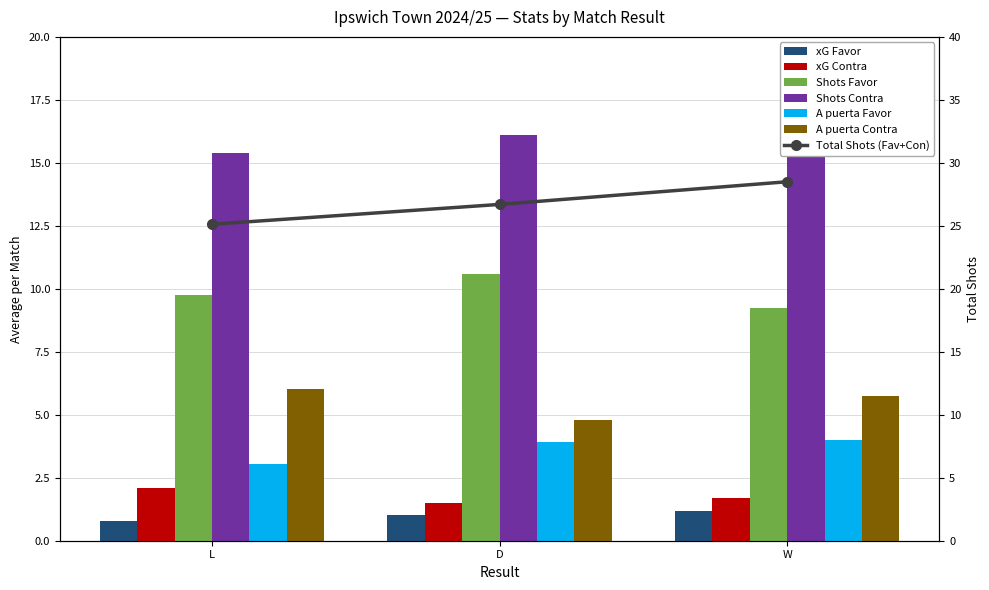

What is the label of the 1st bar from the right?

W